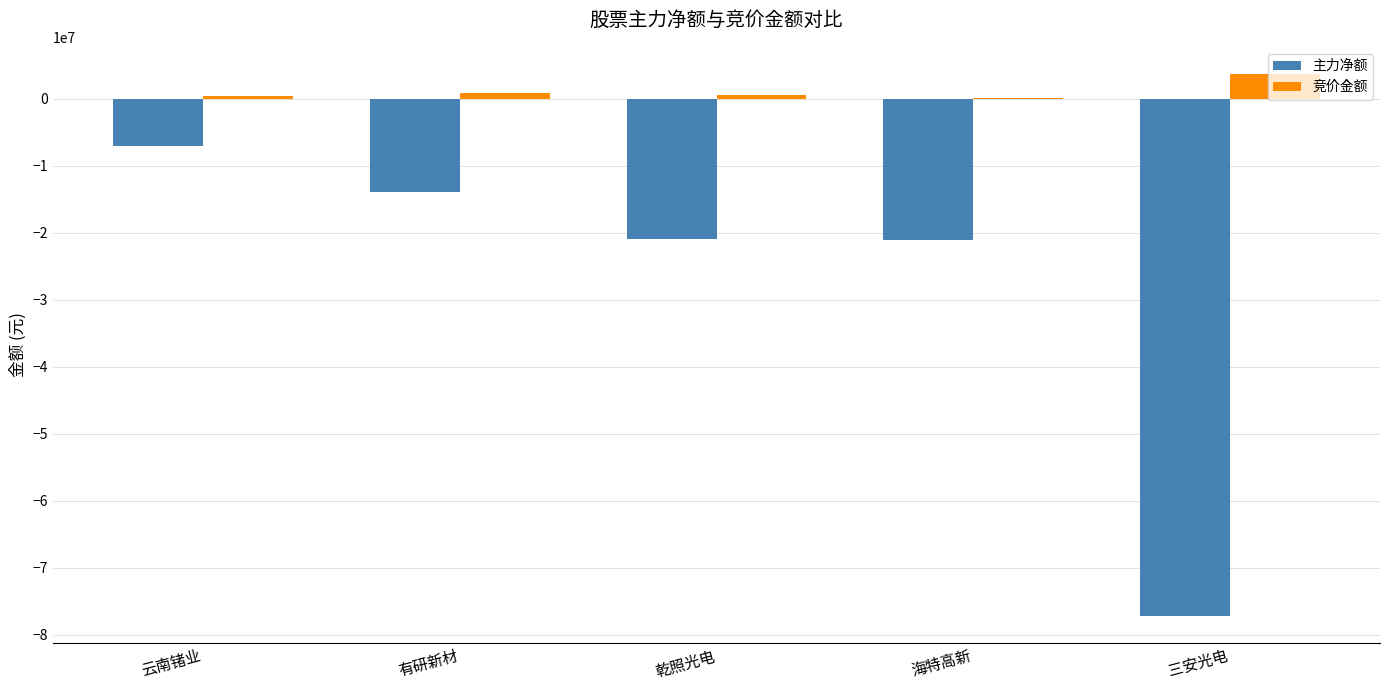

The 主力净额 series shows -77167311 at 三安光电. True or false?

True